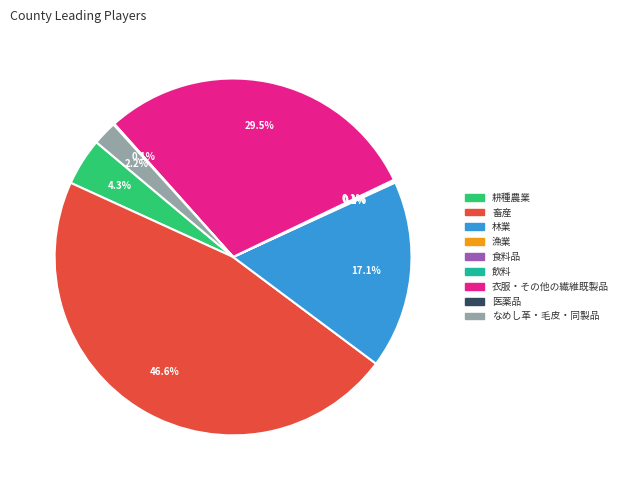

Is there a majority slice in this chart?

No